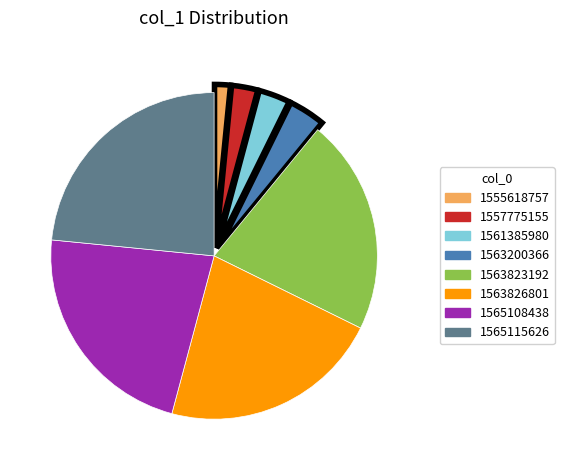

Rank the categories by value from lowest to highest.

1555618757, 1557775155, 1561385980, 1563200366, 1563823192, 1563826801, 1565108438, 1565115626